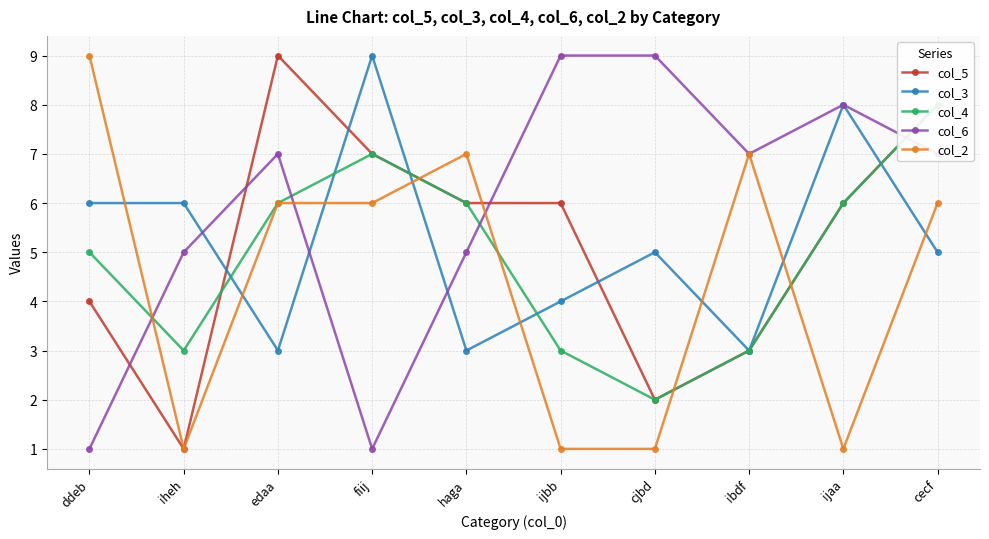

Does the chart have visible grid lines?

Yes